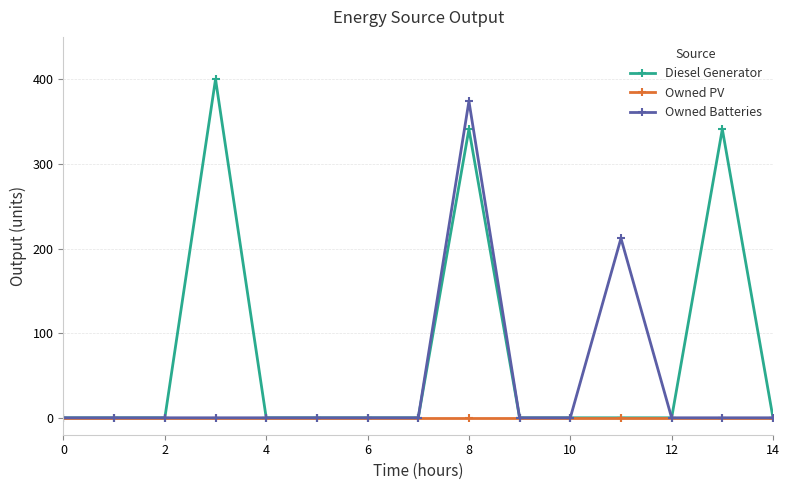

Which series has the largest total across all categories?

Diesel Generator